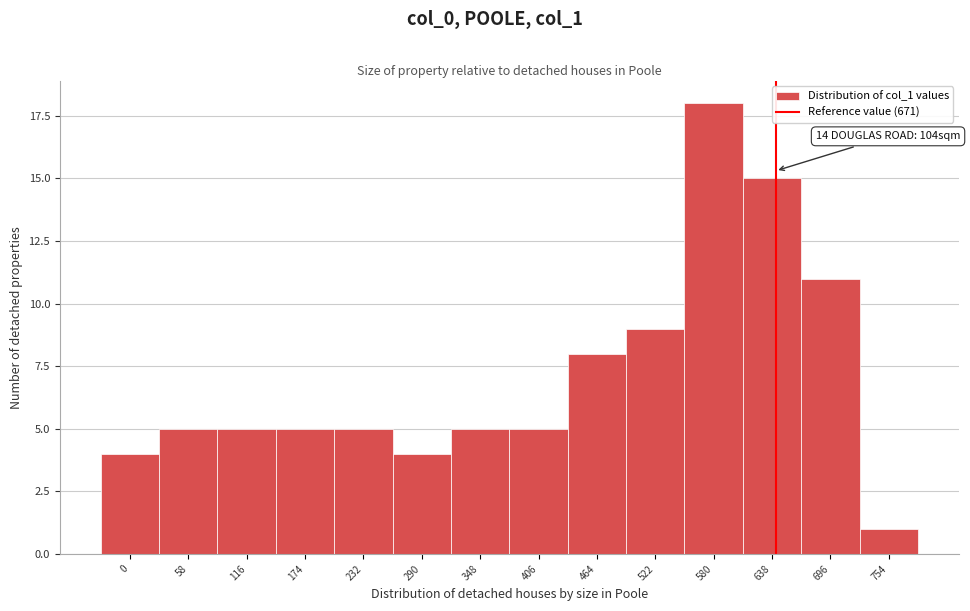

Reading right to left, transcribe all the data shown in this chart.

754=1	696=11	638=15	580=18	522=9	464=8	406=5	348=5	290=4	232=5	174=5	116=5	58=5	0=4